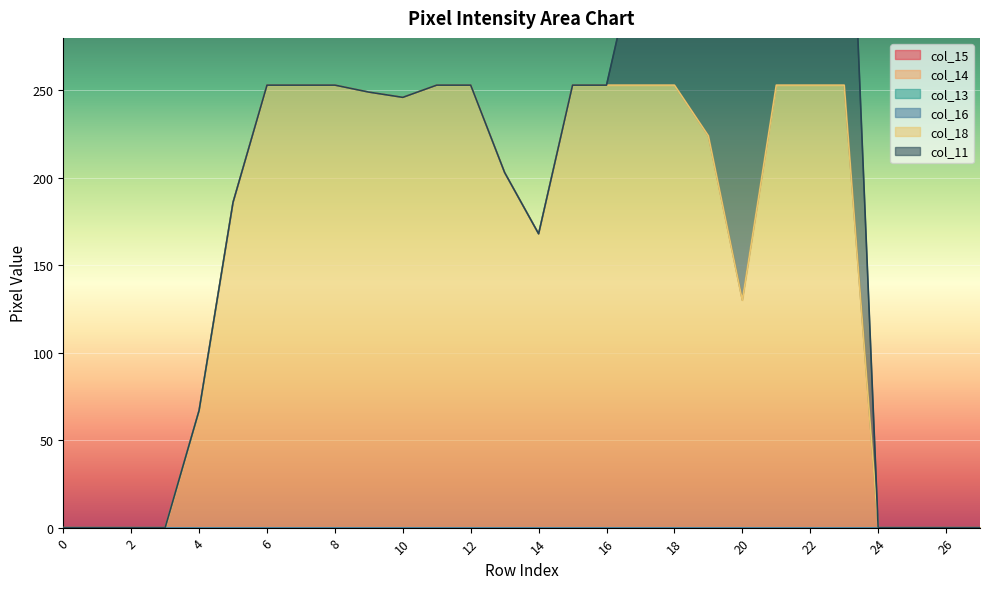

Which series has the largest range (max minus min)?

col_18